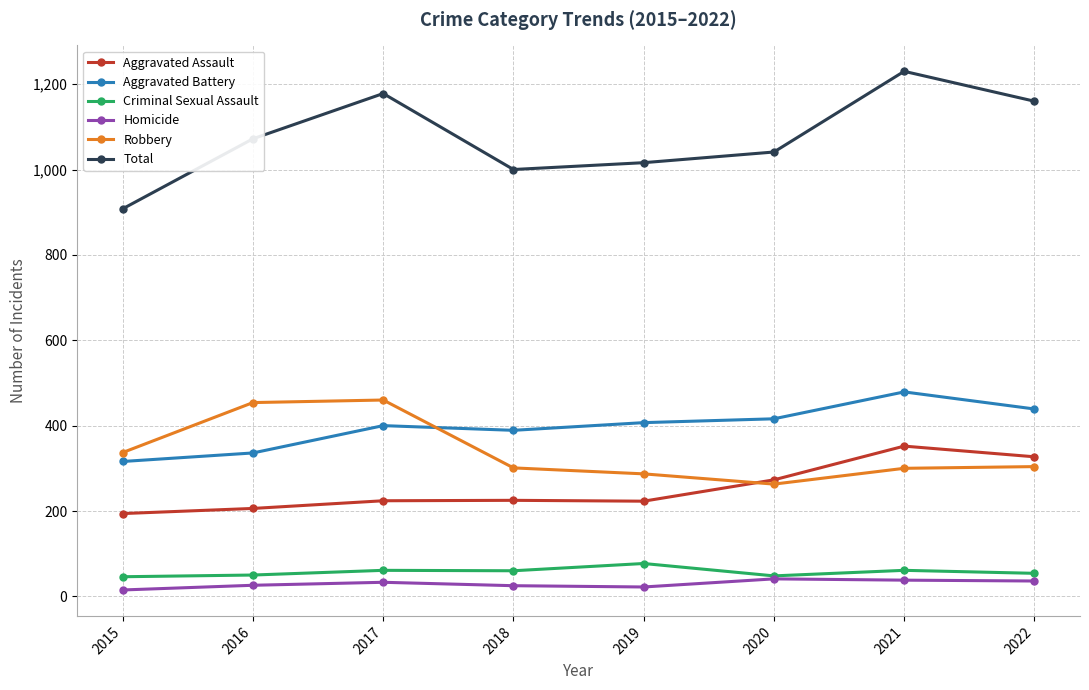

Which category has the highest value in the Aggravated Battery series?

2021